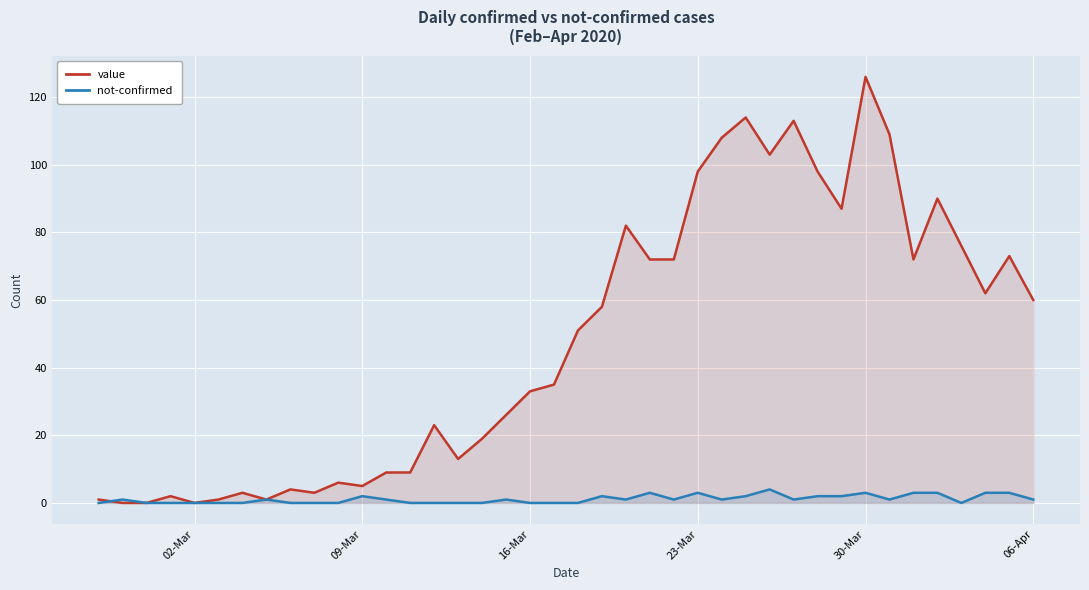

True or false: value and not-confirmed intersect in this chart.

True